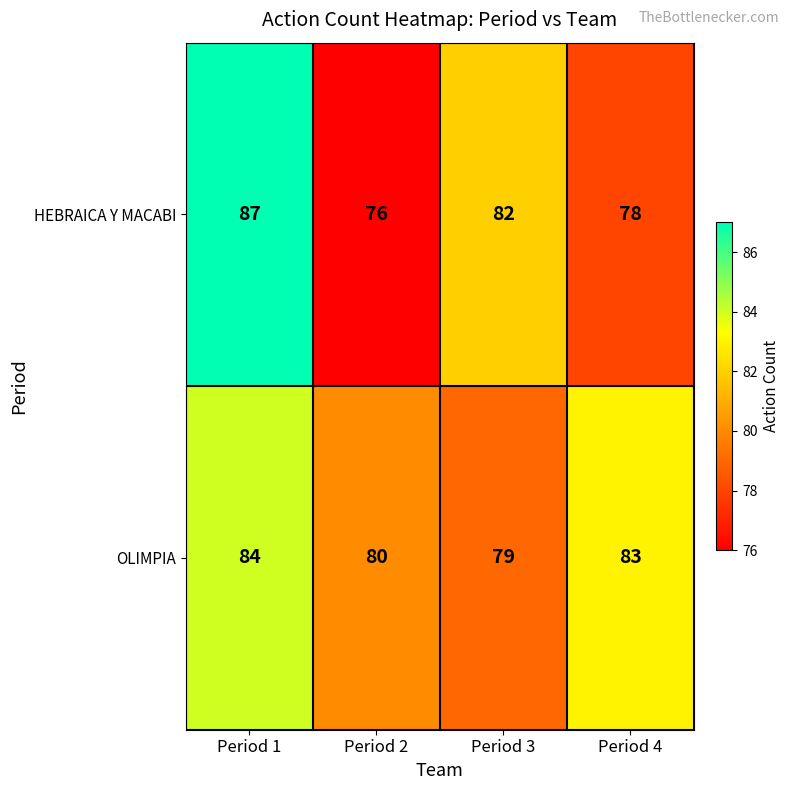

What is the difference between the highest and lowest values at Period 1?

3